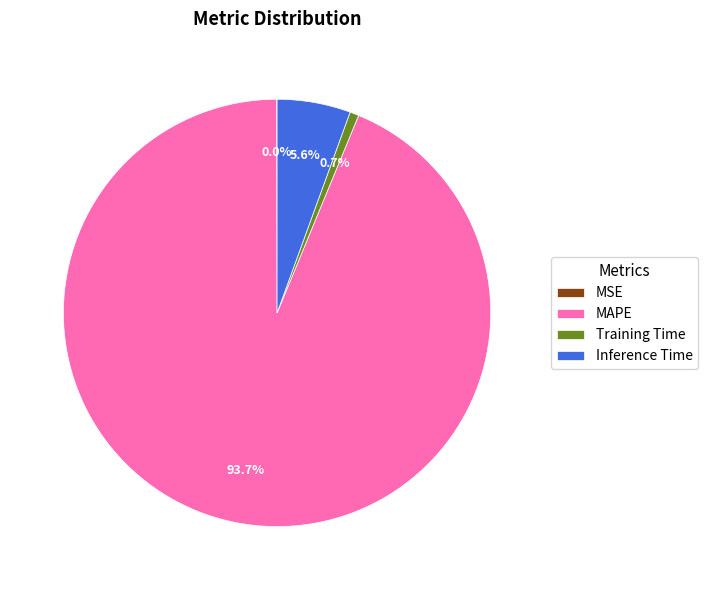

What is the total percentage of MAPE and Inference Time?

99.3%